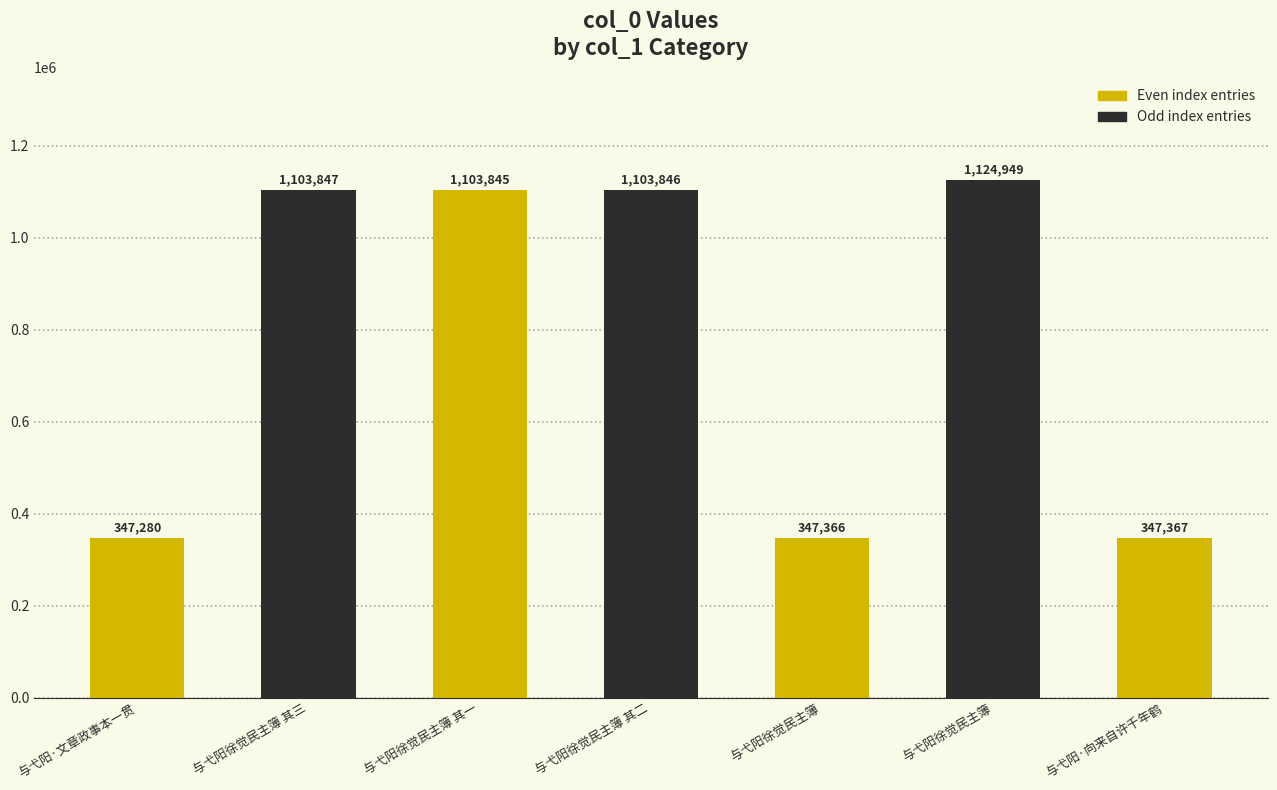

Rank the categories by value from lowest to highest.

与弋阳·文章政事本一贯, 与弋阳徐觉民主簿, 与弋阳·向来自许千年鹤, 与弋阳徐觉民主簿 其一, 与弋阳徐觉民主簿 其二, 与弋阳徐觉民主簿 其三, 与弋阳徐觉民主簿